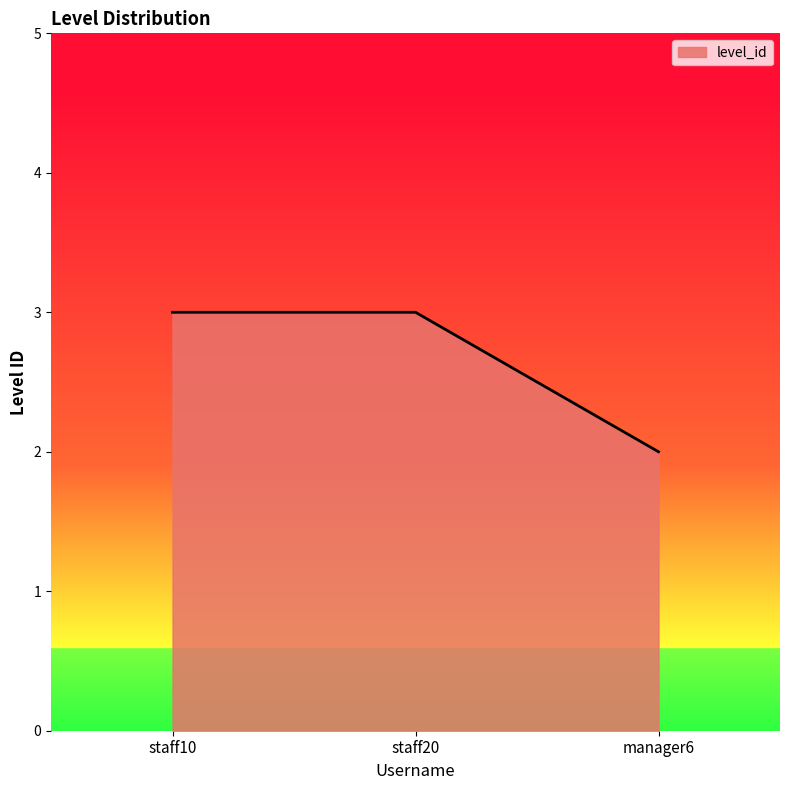

Count the values in the range 2 to 3.

3